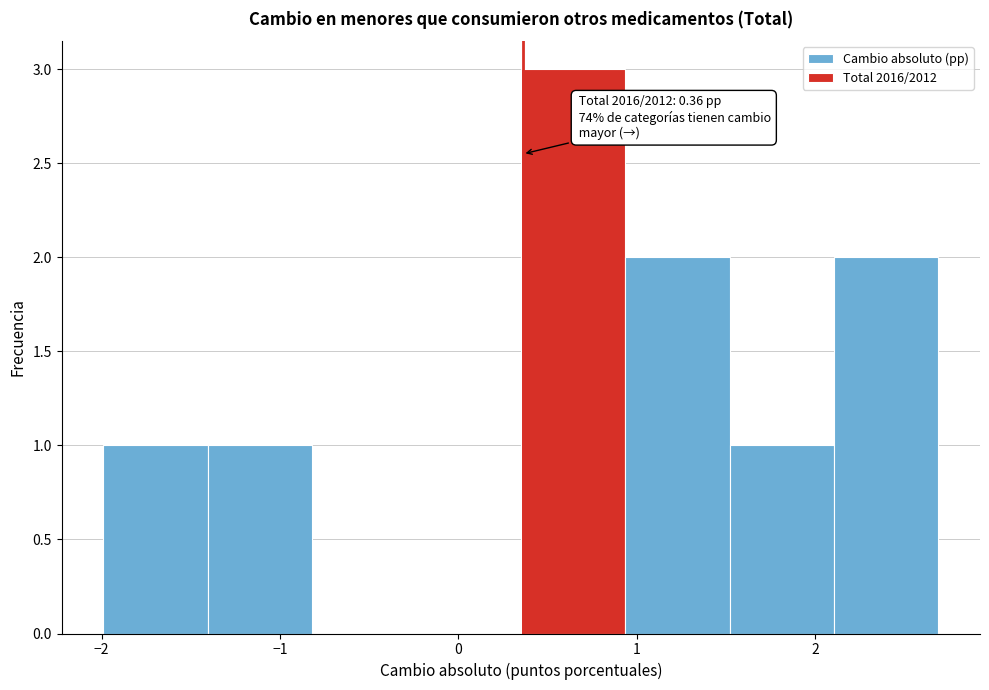

Which range on the x-axis has the tallest bar?

0.4 to 0.9